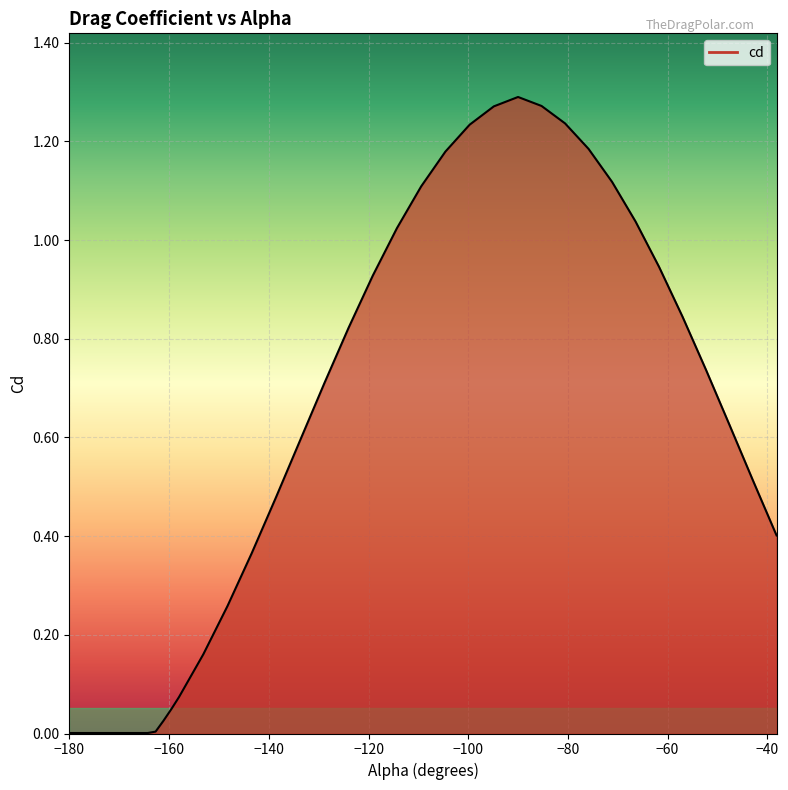

Reading right to left, transcribe all the data shown in this chart.

0.4	0.5	0.6	0.7	0.8	0.9	1.0	1.1	1.2	1.2	1.3	1.3	1.3	1.2	1.2	1.1	1.0	0.9	0.8	0.7	0.6	0.5	0.4	0.3	0.2	0.1	0.0	0.0	0.0	0.0	0.0	0.0	0.0	0.0	0.0	0.0	0.0	0.0	0.0	0.0